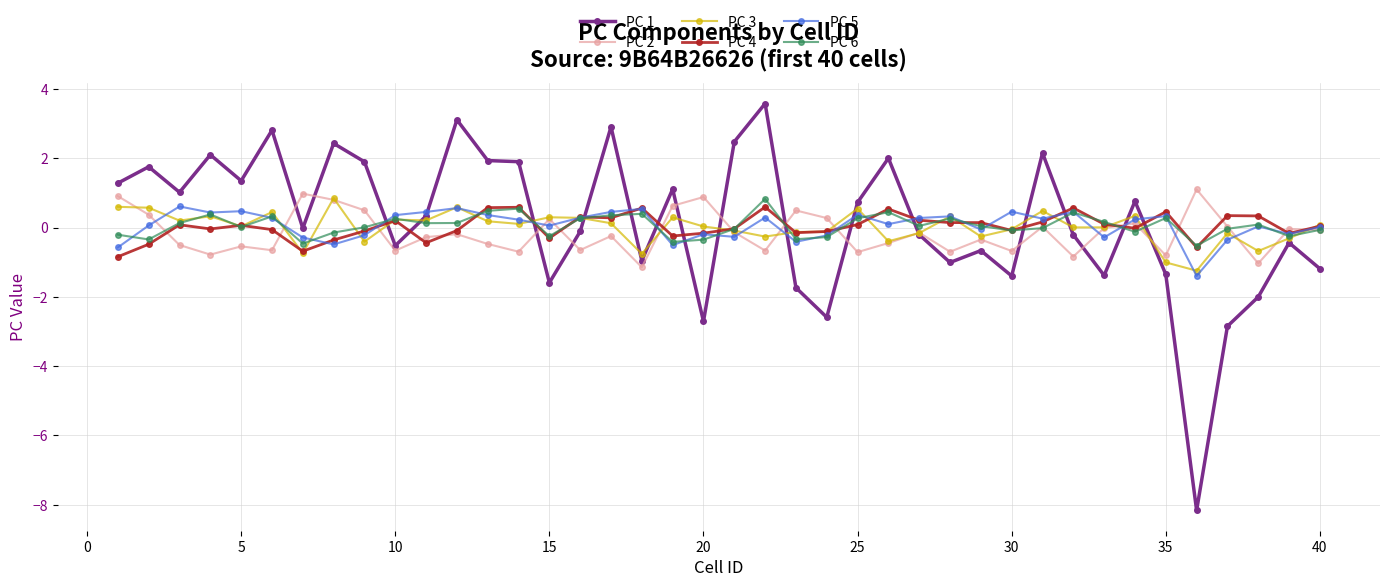

True or false: PC 4 has more than 0 interior local peaks.

True